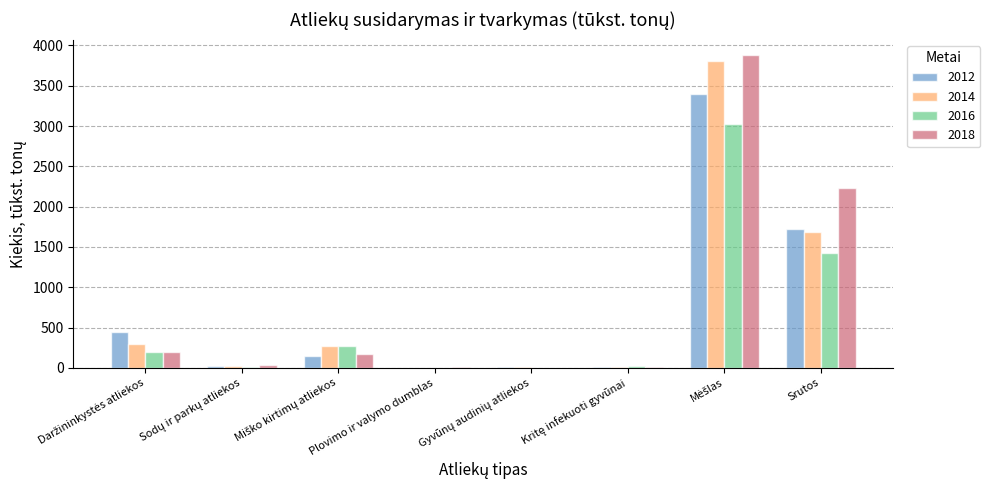

What is the sum of all 2012 values?

5738.0